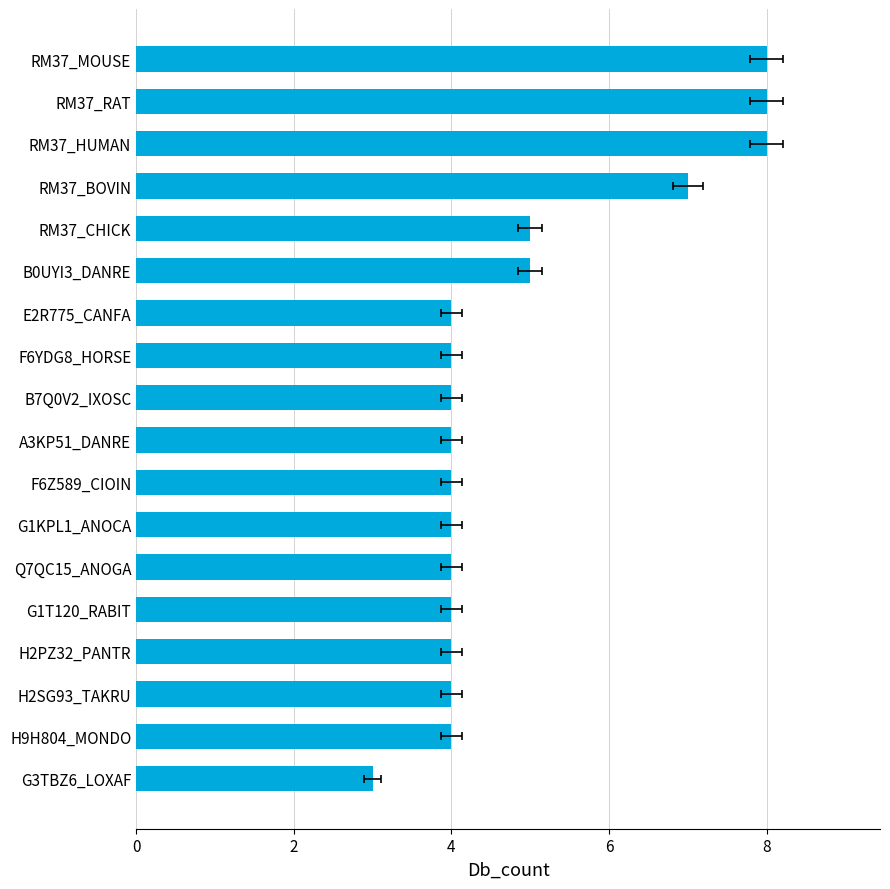

Count the values in the range 4 to 5.

13